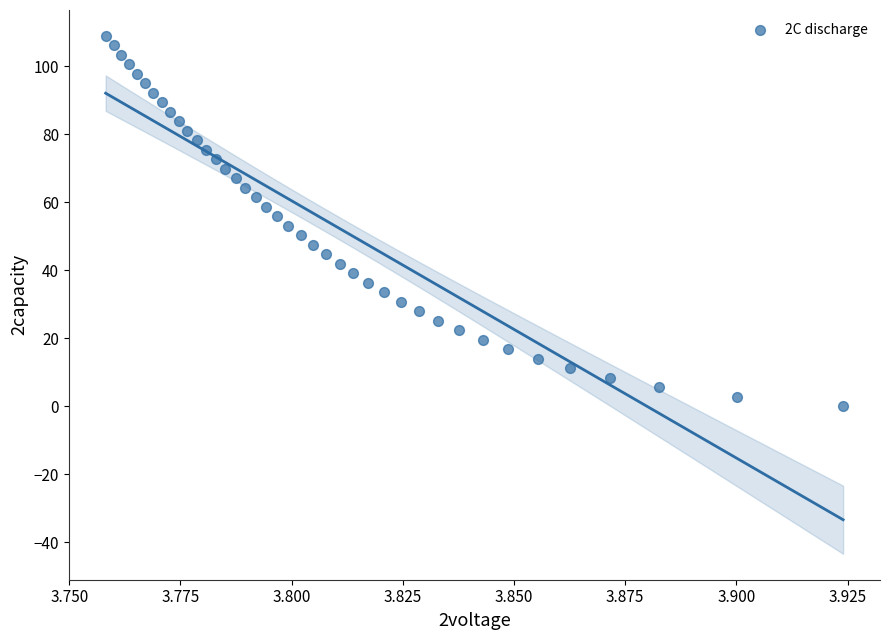

Count the number of points in this scatter plot.

40